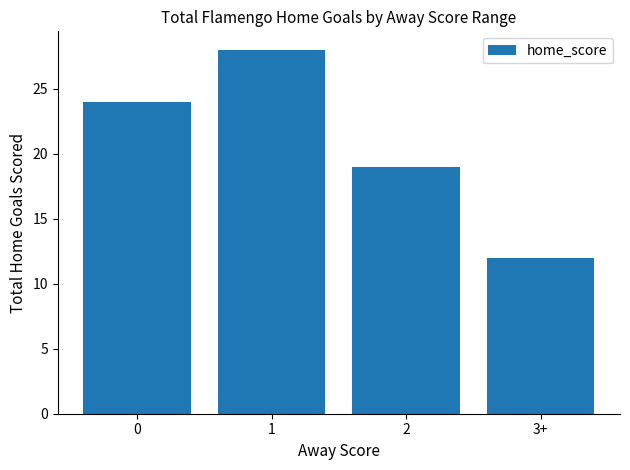

Which has a higher value, 1 or 2?

1